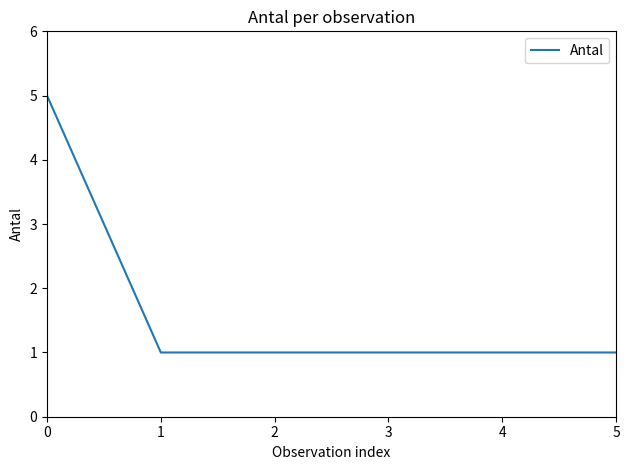

Reading right to left, list all the values displayed in this chart.

5=1	4=1	3=1	2=1	1=1	0=5